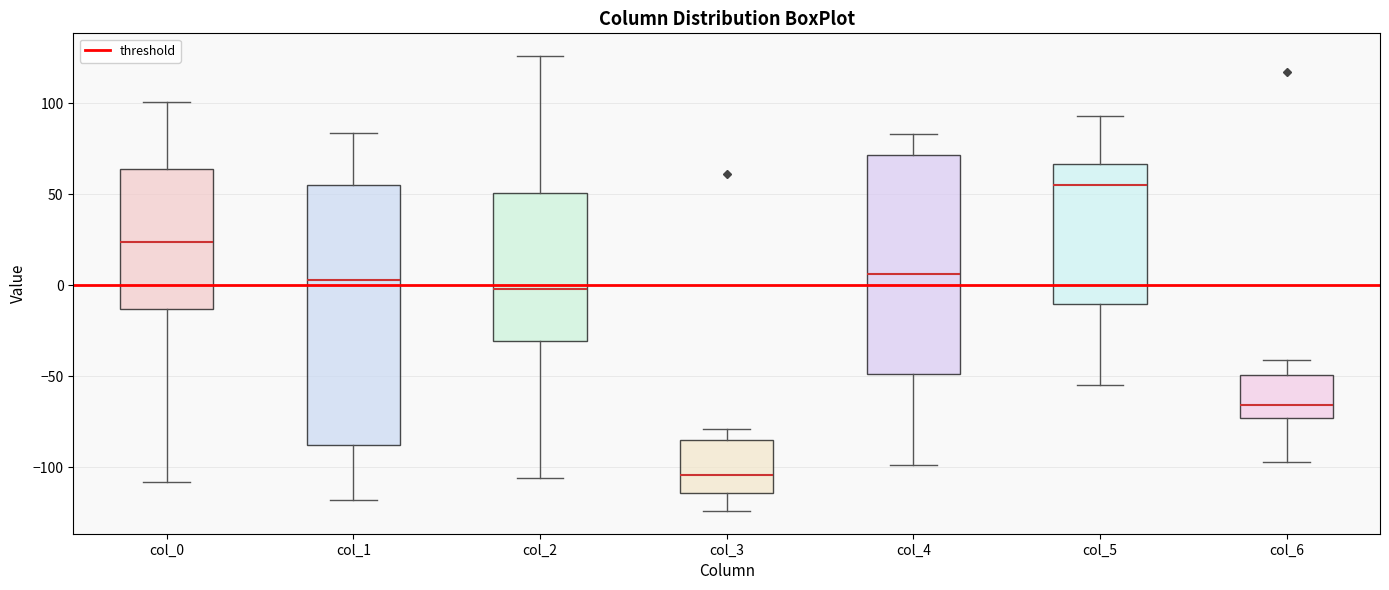

Reading left to right, transcribe this box plot: for each box, give where its median line is, the range the box spans, and where its two whiskers end, as read against the y-axis. The values are not printed on the chart, so give them approximately, as read against the axis.

col_0: median 25, box -15 to 65, whiskers -110 to 100
col_1: median 5, box -85 to 55, whiskers -120 to 85
col_2: median 0, box -30 to 50, whiskers -105 to 125
col_3: median -105, box -115 to -85, whiskers -125 to -80
col_4: median 5, box -50 to 70, whiskers -100 to 85
col_5: median 55, box -10 to 65, whiskers -55 to 95
col_6: median -65, box -75 to -50, whiskers -95 to -40